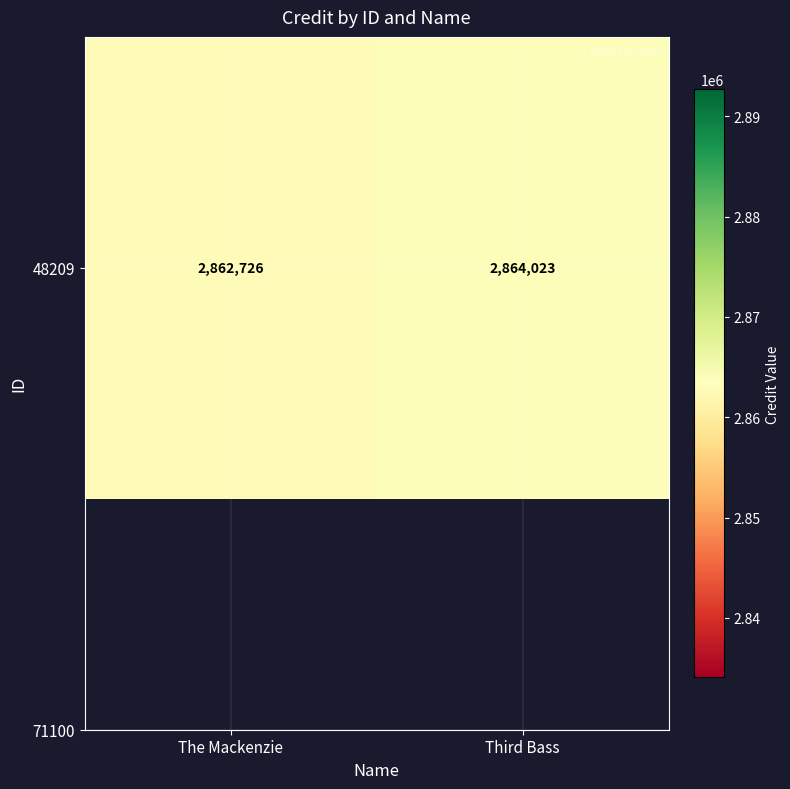

Approximately how many times larger is the value at Third Bass compared to The Mackenzie?

1.0